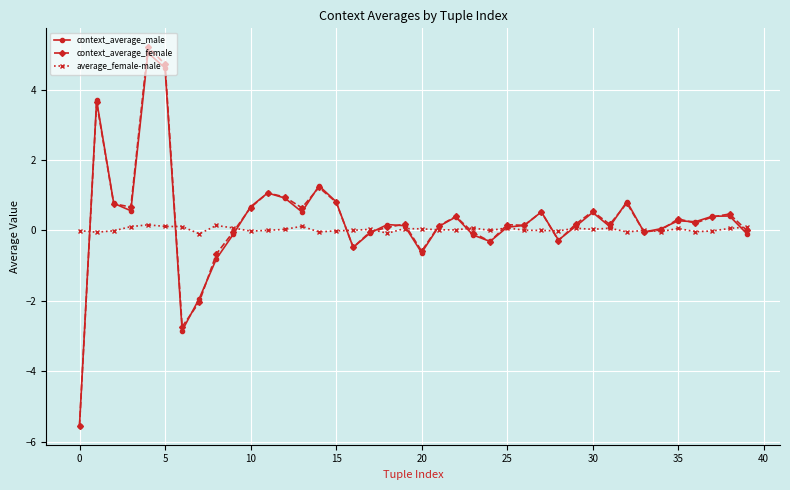

What is the value of the context_average_male point at the 23rd from the left?

0.4